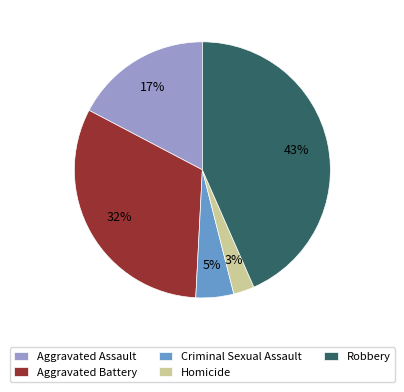

Does Aggravated Assault account for over 50% of the chart?

No